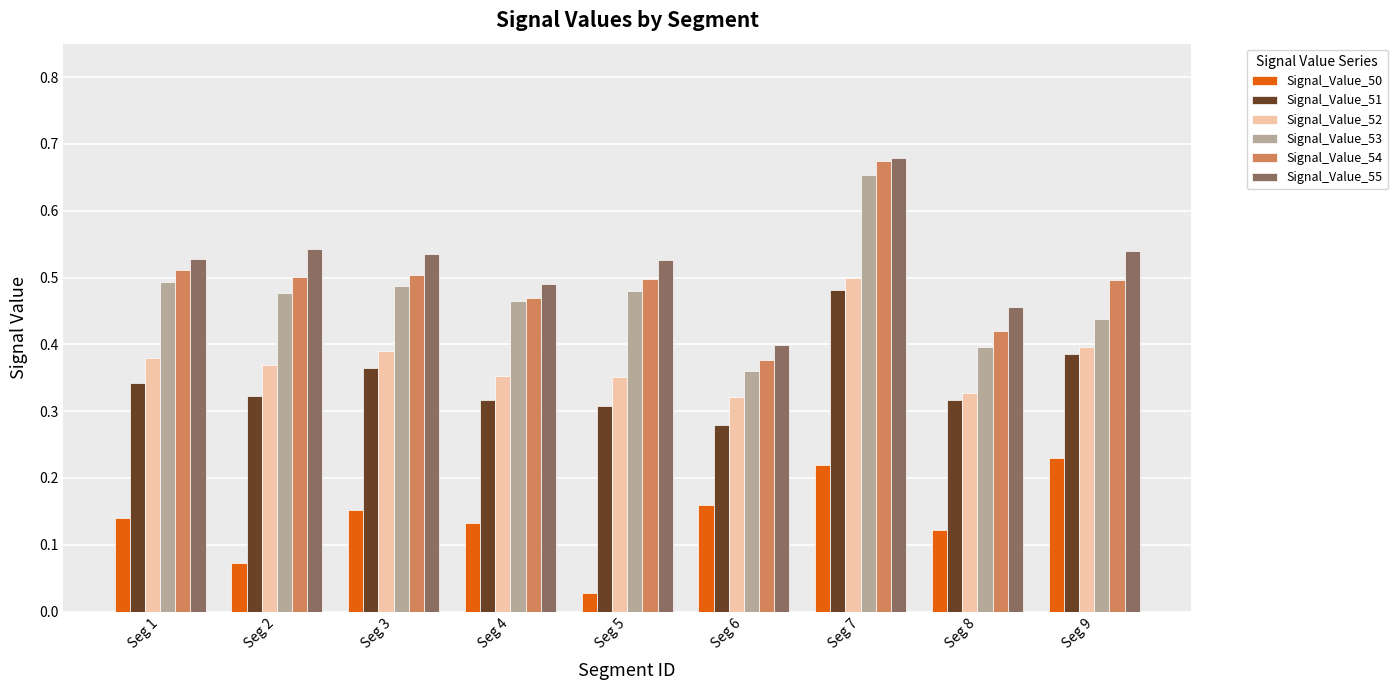

Which category has the highest value in the Signal_Value_53 series?

Seg 7